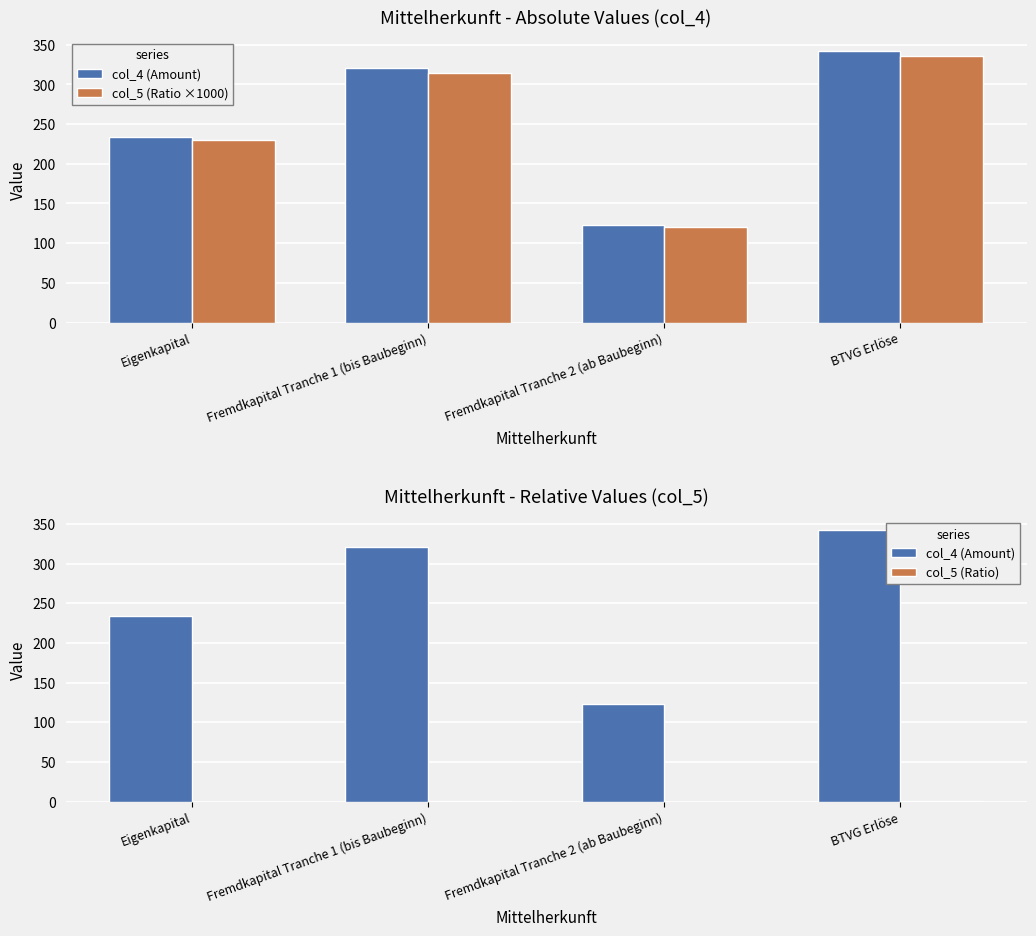

The value of col_4 (Amount) at Fremdkapital Tranche 1 (bis Baubeginn) is 321.0. True or false?

True